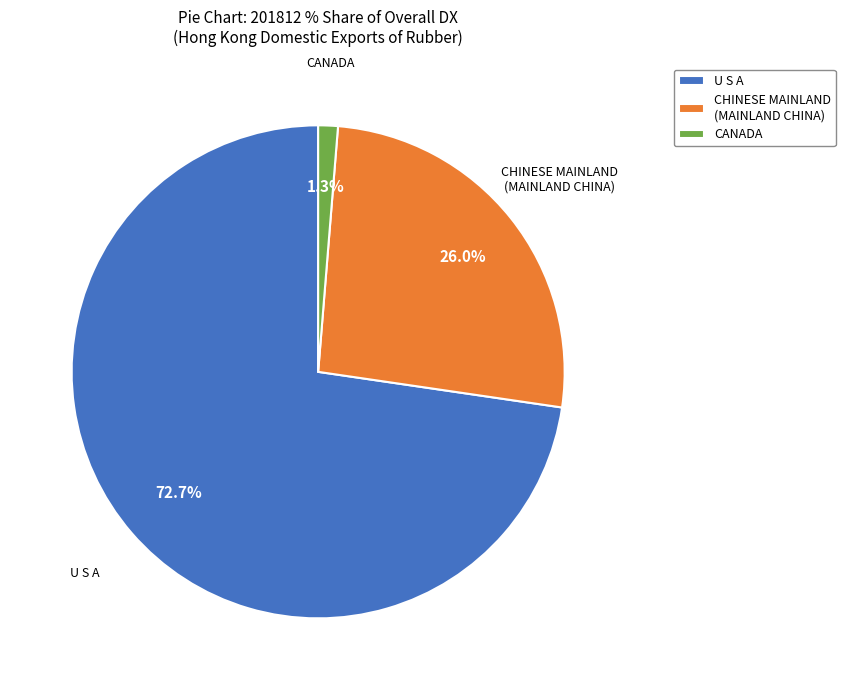

Which category has the biggest portion of the pie?

U S A